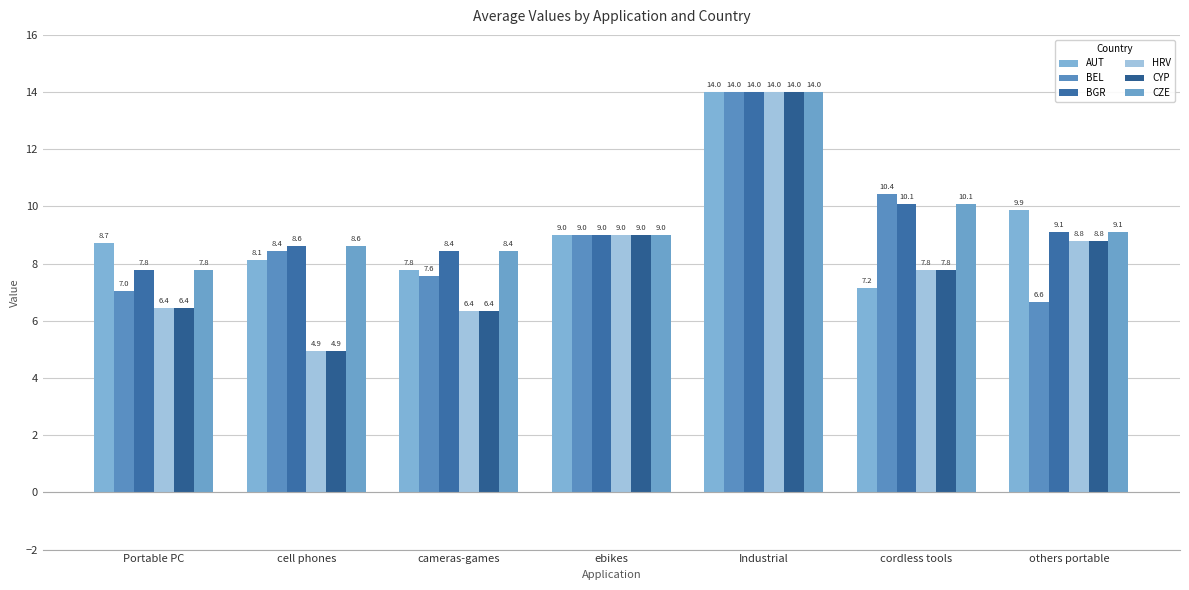

Which series has the largest total across all categories?

BGR